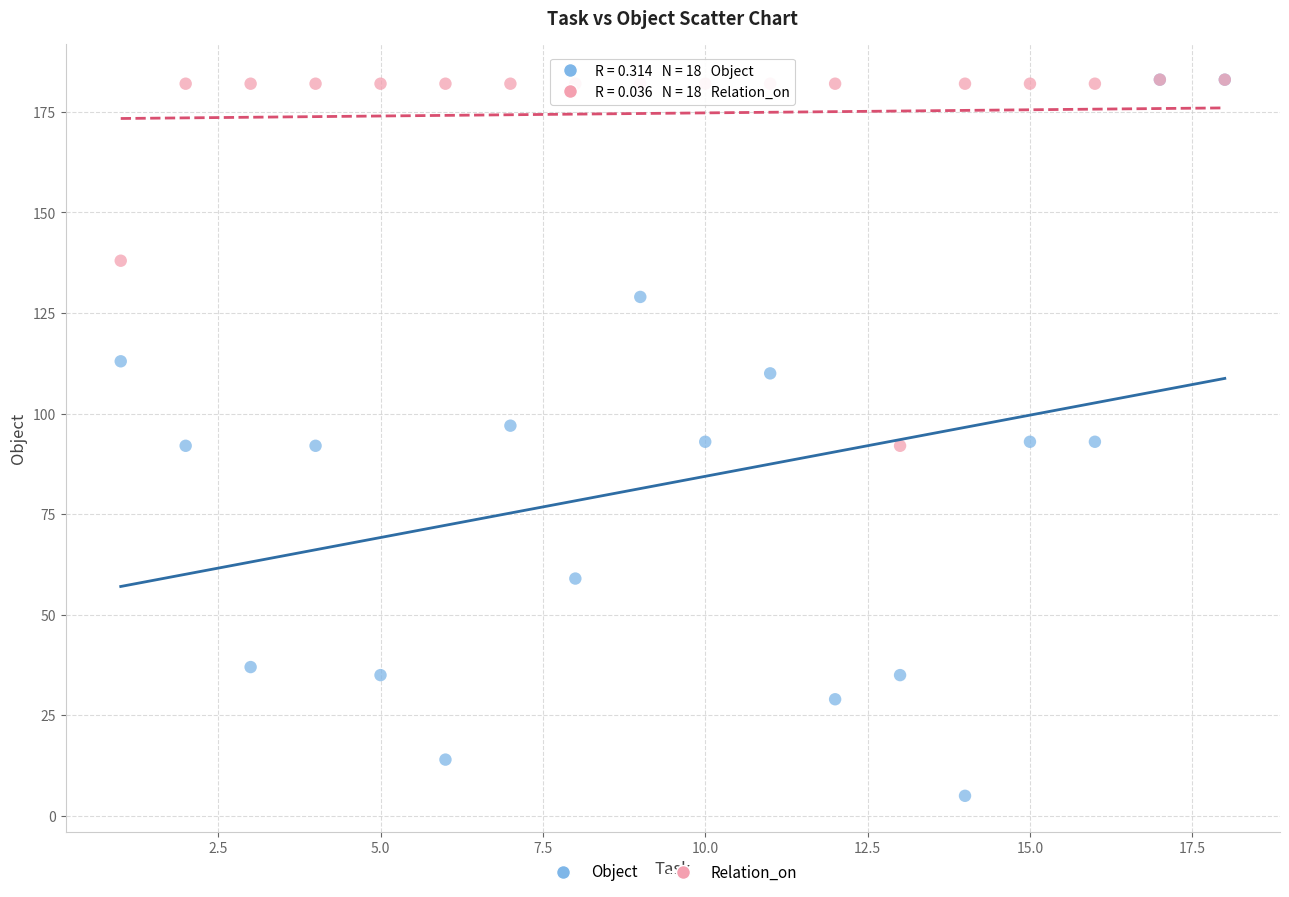

What are all the series names shown in the legend?

Object, Relation_on